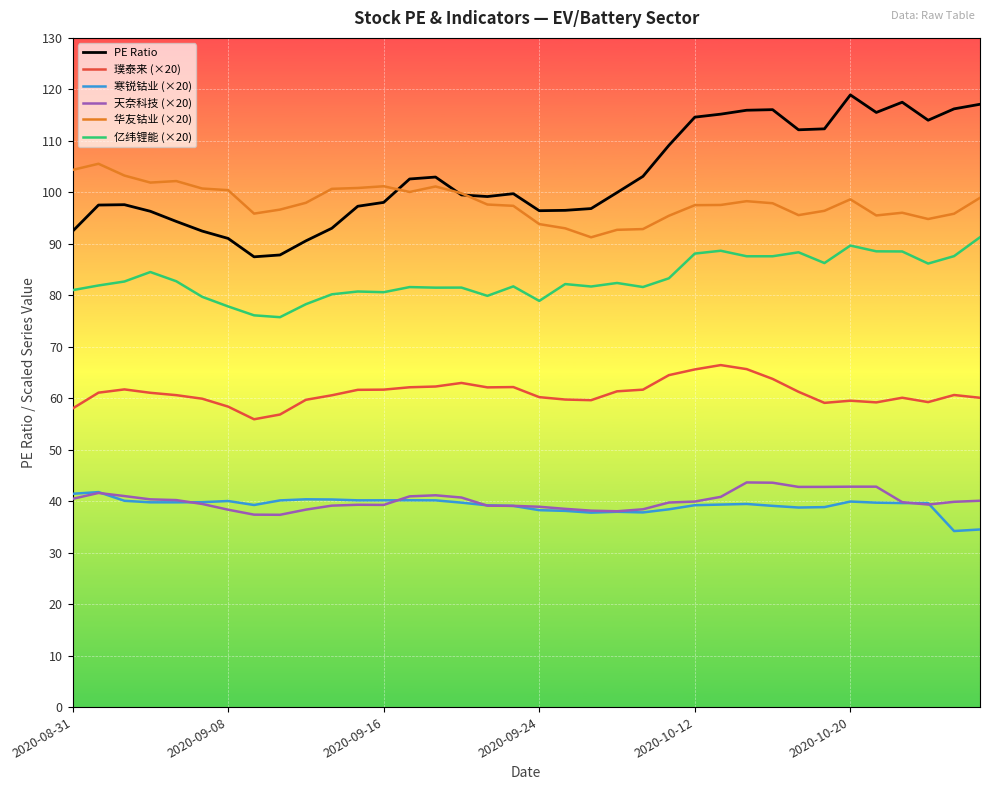

True or false: 华友钴业 (×20) and 璞泰来 (×20) intersect in this chart.

False